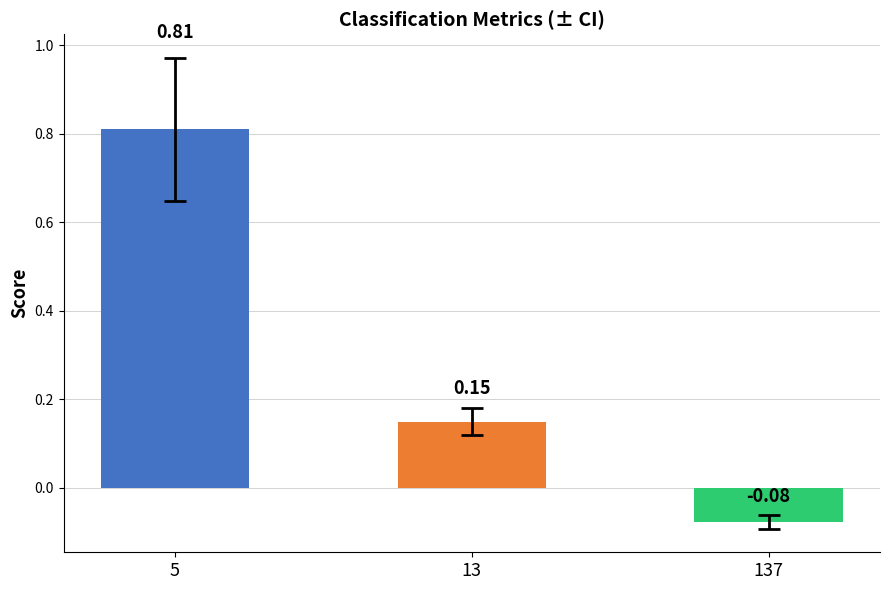

Rank the categories by value from lowest to highest.

137, 13, 5